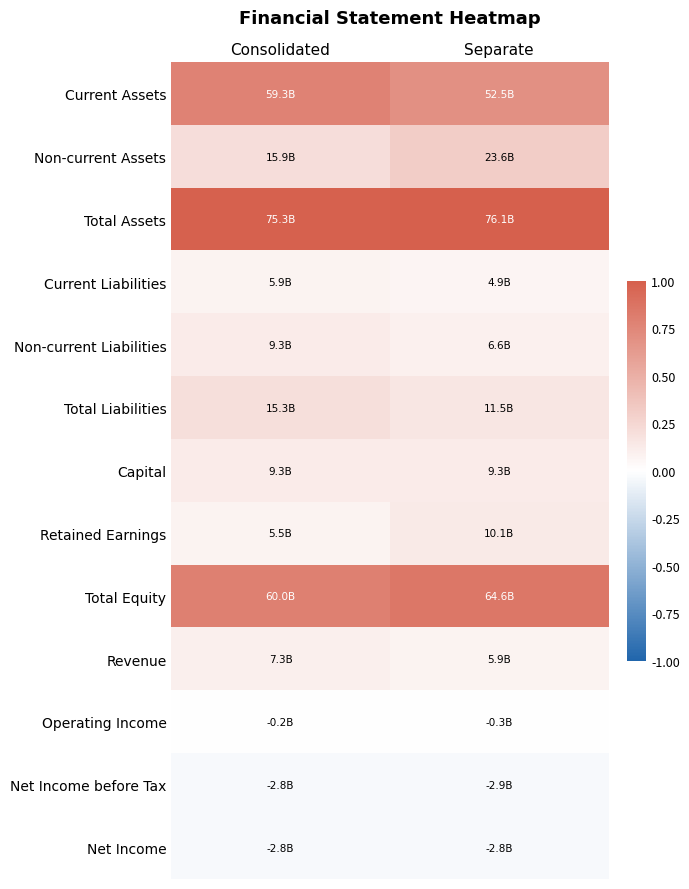

Reading right to left, transcribe all the data shown in this chart.

Current Assets: Separate=0.7	Consolidated=0.8
Non-current Assets: Separate=0.3	Consolidated=0.2
Total Assets: Separate=1.0	Consolidated=1.0
Current Liabilities: Separate=0.1	Consolidated=0.1
Non-current Liabilities: Separate=0.1	Consolidated=0.1
Total Liabilities: Separate=0.2	Consolidated=0.2
Capital: Separate=0.1	Consolidated=0.1
Retained Earnings: Separate=0.1	Consolidated=0.1
Total Equity: Separate=0.8	Consolidated=0.8
Revenue: Separate=0.1	Consolidated=0.1
Operating Income: Separate=-0.0	Consolidated=-0.0
Net Income before Tax: Separate=-0.0	Consolidated=-0.0
Net Income: Separate=-0.0	Consolidated=-0.0